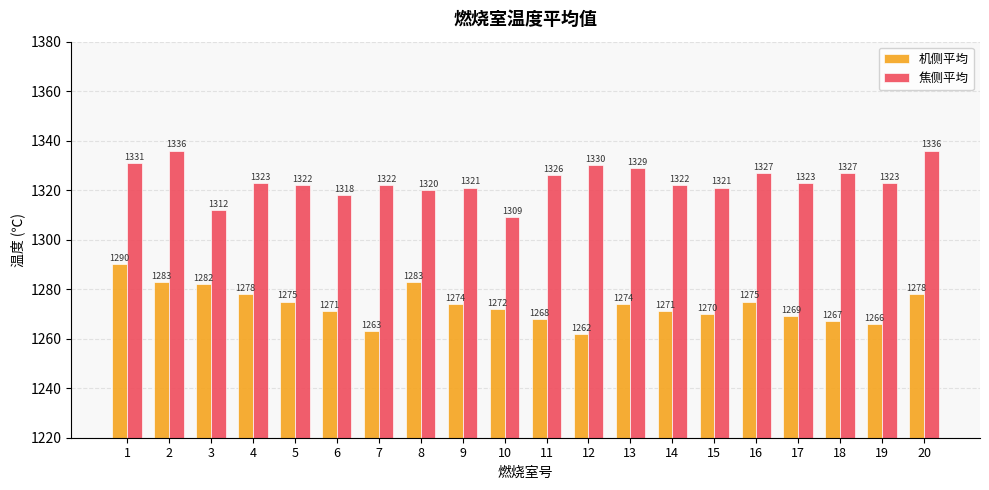

At which category does the chart reach its minimum across all series?

12